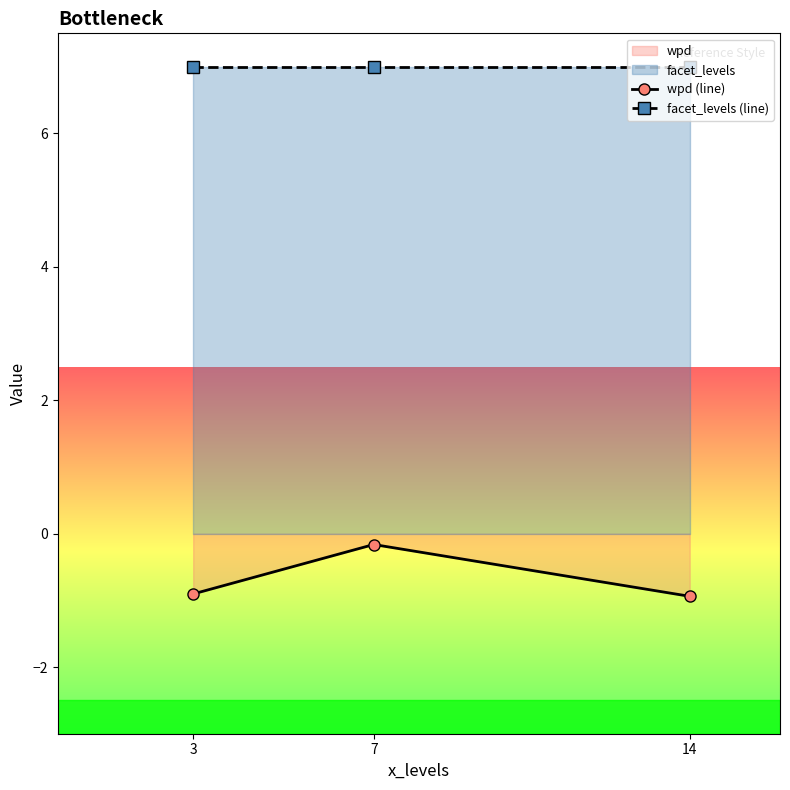

Count the number of data series in this chart.

2